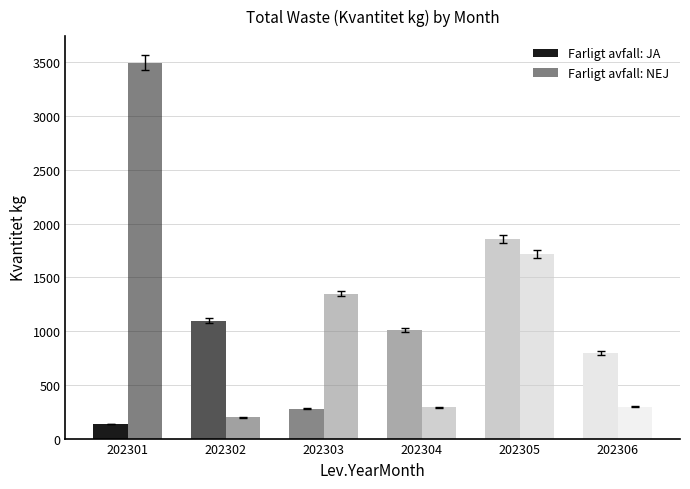

Which category has the highest value in the Farligt avfall: NEJ series?

202301